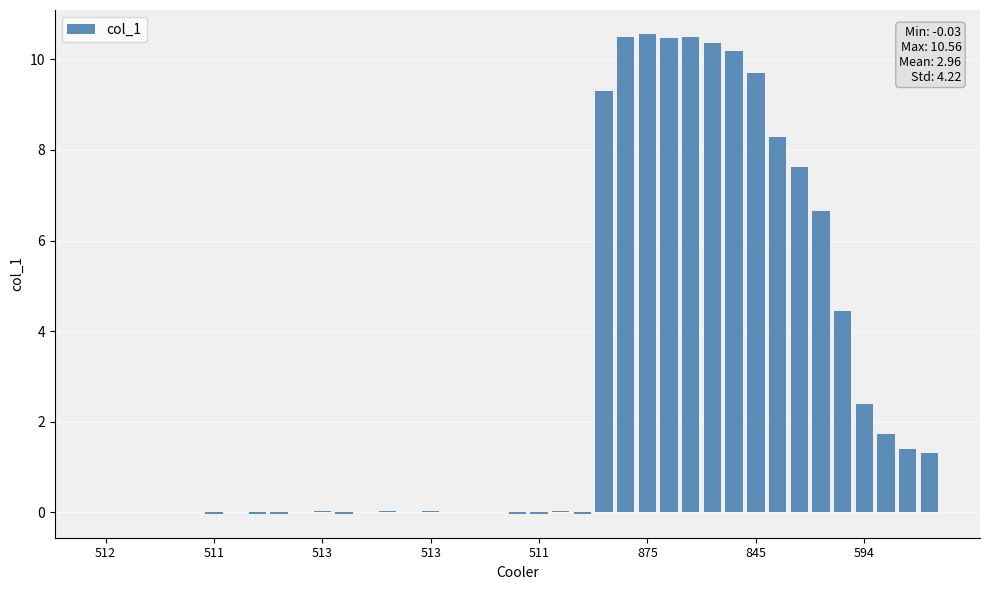

What is the maximum value shown in the chart?

10.6